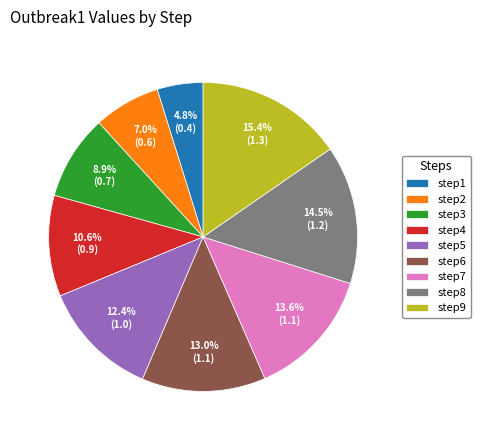

How much of the chart is everything except step3?

91.1%